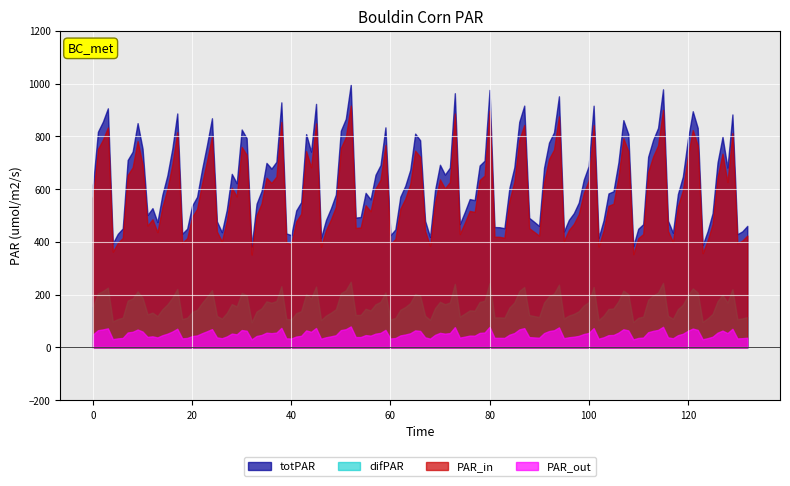

True or false: PAR_in and totPAR cross at least once.

False